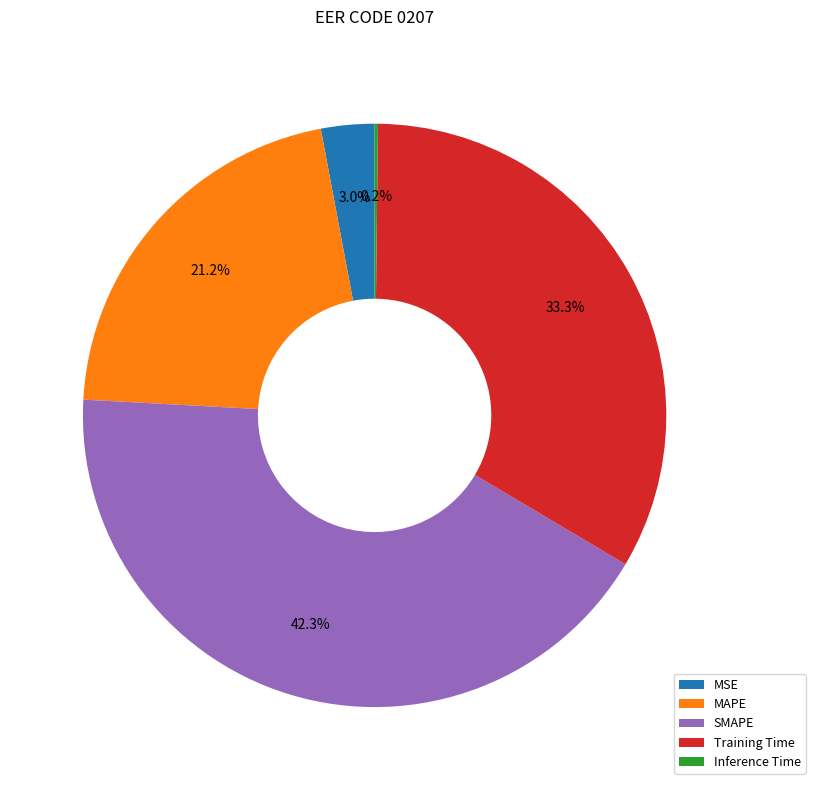

Combined, do SMAPE and Training Time account for over 50%?

Yes